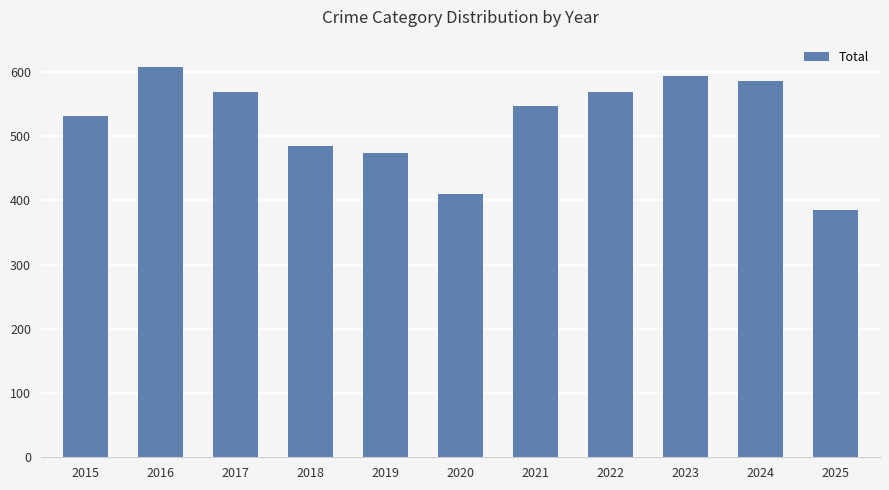

What is the change in value from 2023 to 2025?

-209